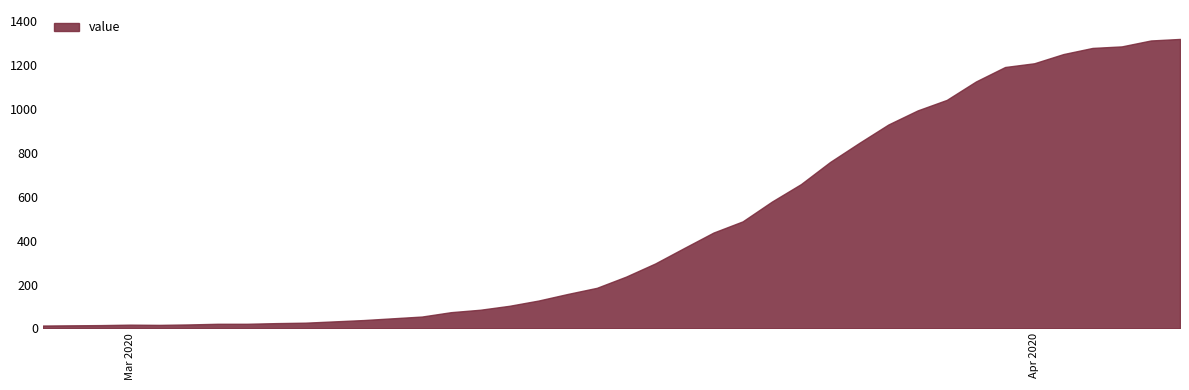

Reading right to left, transcribe all the data shown in this chart.

2020-04-06=1320	2020-04-05=1313	2020-04-04=1286	2020-04-03=1279	2020-04-02=1251	2020-04-01=1209	2020-03-31=1192	2020-03-30=1126	2020-03-29=1042	2020-03-28=994	2020-03-27=930	2020-03-26=846	2020-03-25=759	2020-03-24=658	2020-03-23=578	2020-03-22=488	2020-03-21=437	2020-03-20=367	2020-03-19=296	2020-03-18=236	2020-03-17=185	2020-03-16=157	2020-03-15=127	2020-03-14=103	2020-03-13=85	2020-03-12=74	2020-03-11=54	2020-03-10=46	2020-03-09=38	2020-03-08=32	2020-03-07=26	2020-03-06=24	2020-03-05=21	2020-03-04=21	2020-03-03=18	2020-03-02=16	2020-03-01=17	2020-02-29=15	2020-02-28=14	2020-02-27=13